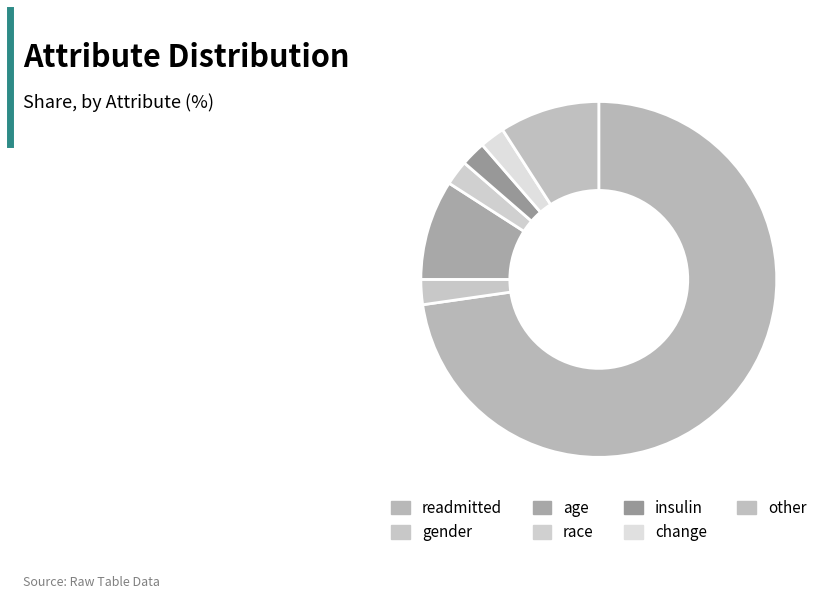

What is the largest slice in the pie chart?

readmitted